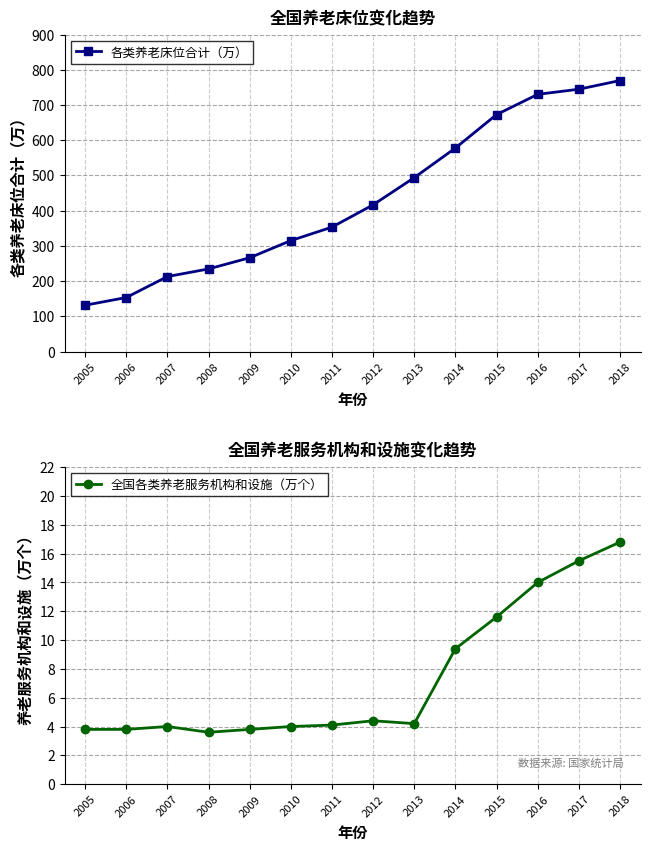

The value of 全国各类养老服务机构和设施（万个） at 2006 is 6.0. True or false?

False